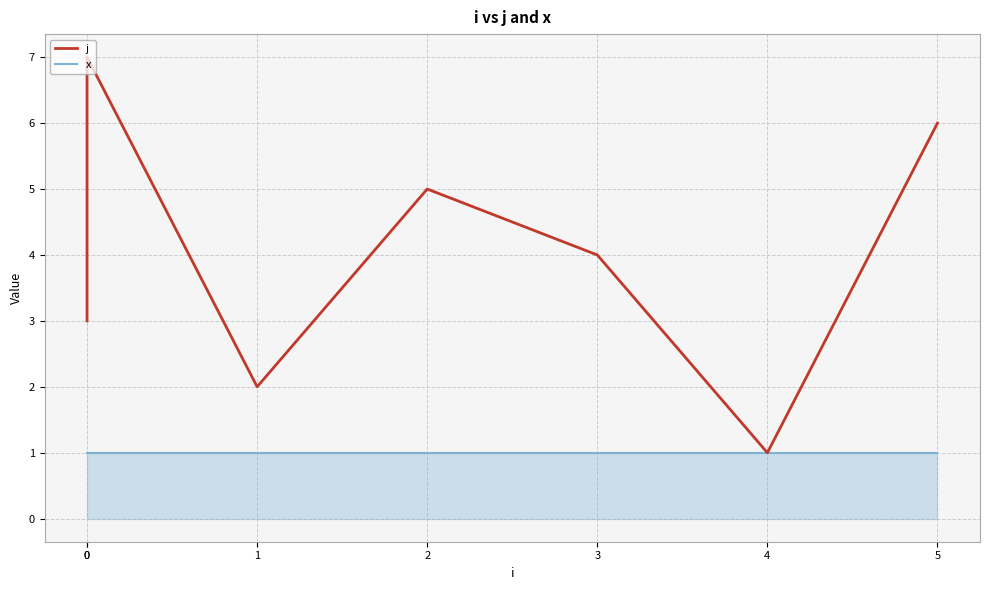

List the labels in order of j value, largest first.

0, 5, 2, 3, 0, 1, 4